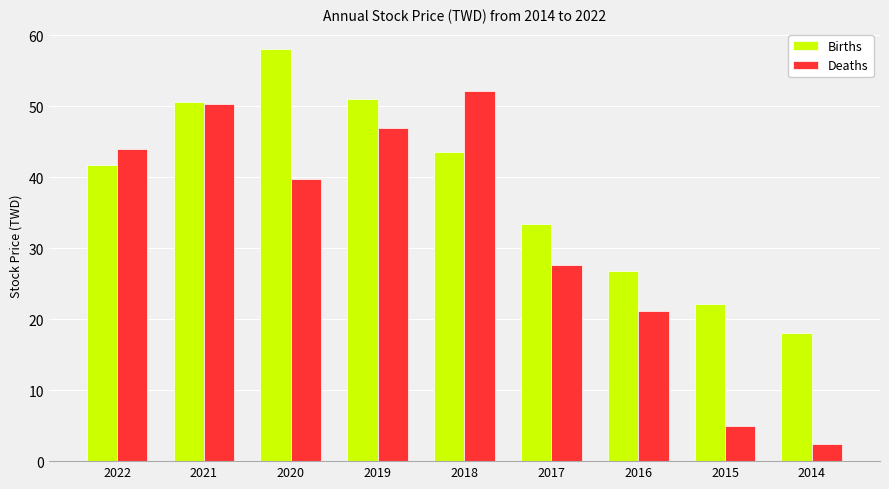

What is the average value of the Deaths series?

32.2